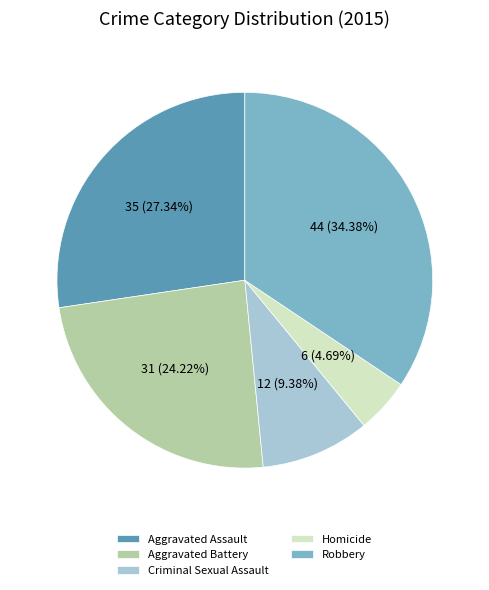

Which category has the smallest portion of the pie?

Homicide